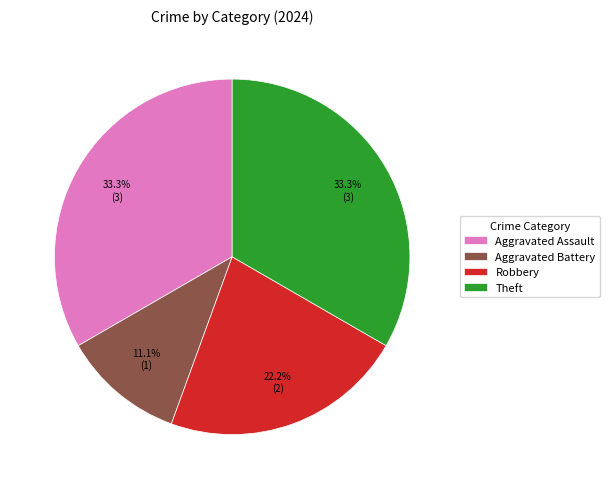

What percentage is the Robbery slice, to the nearest percent?

22%